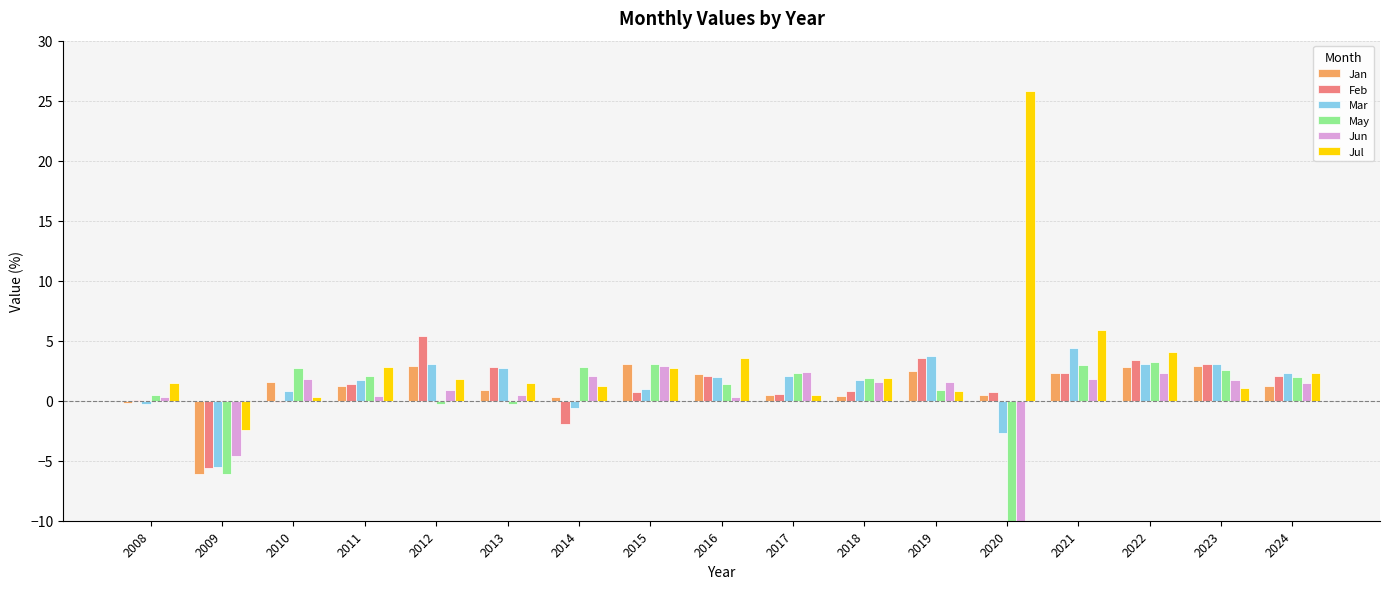

At how many categories does at least one series exceed 0?

16